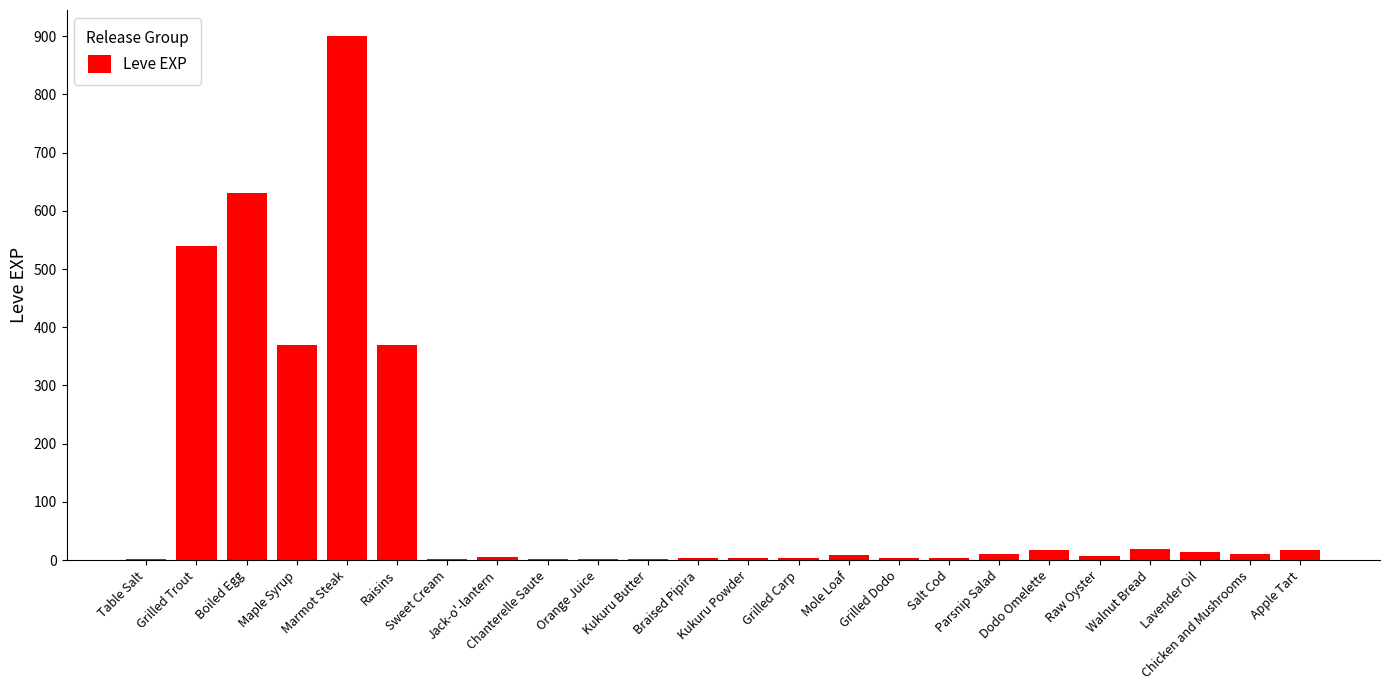

Count the number of data series in this chart.

1